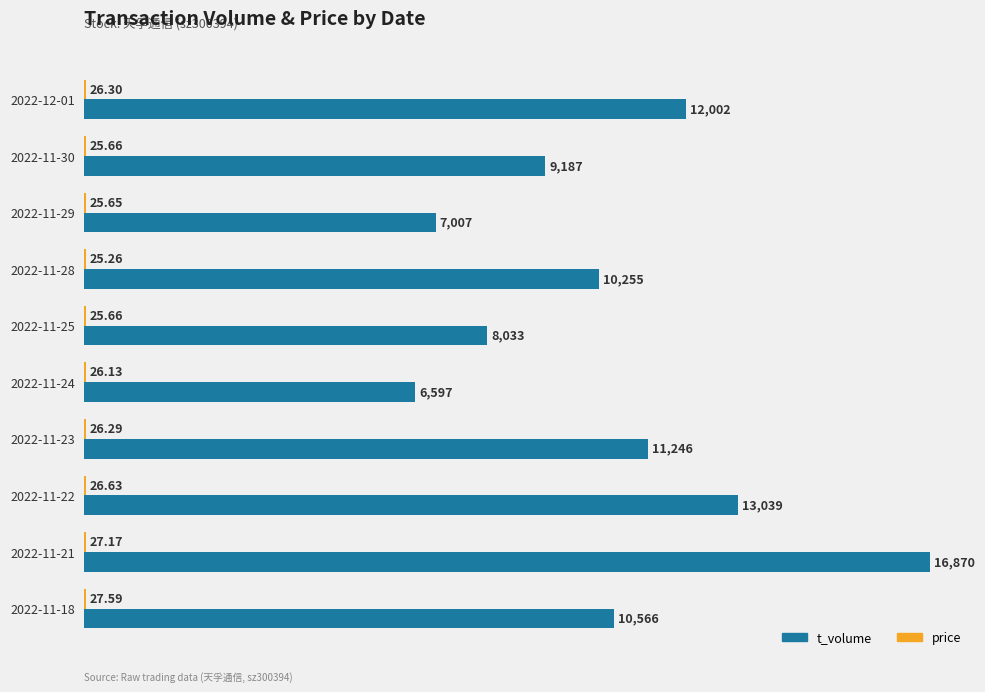

Between 2022-12-01 and 2022-11-21, which series saw the biggest shift?

t_volume